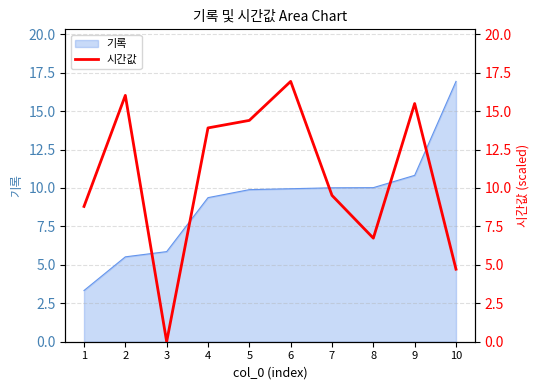

Between 9 and 1, which is larger?

9